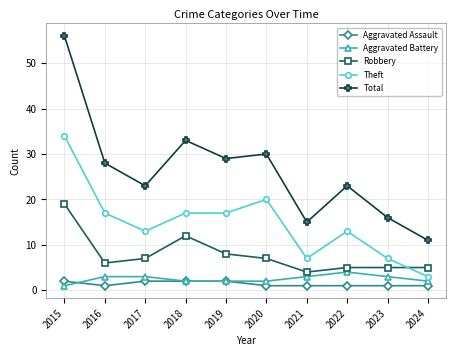

At which category does Robbery reach its first local peak?

2018